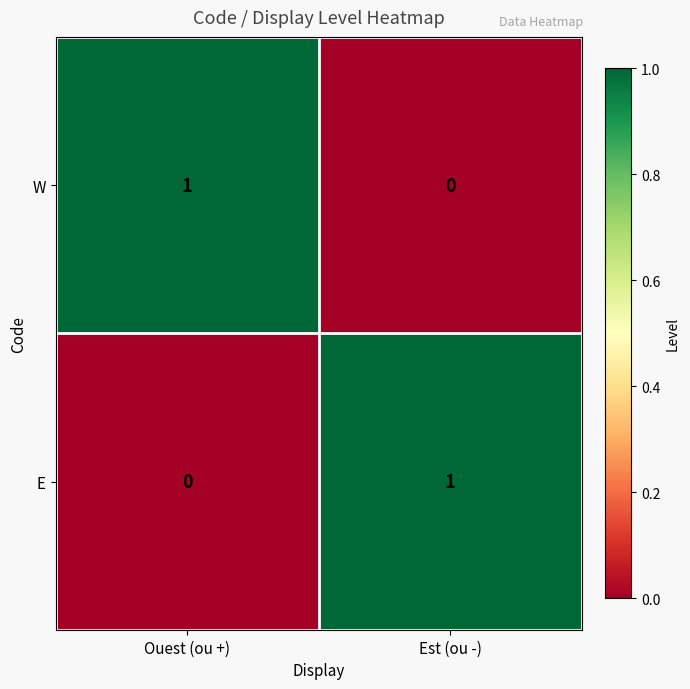

Reading left to right, list all the values displayed in this chart.

W: Ouest (ou +)=1	Est (ou -)=0
E: Ouest (ou +)=0	Est (ou -)=1